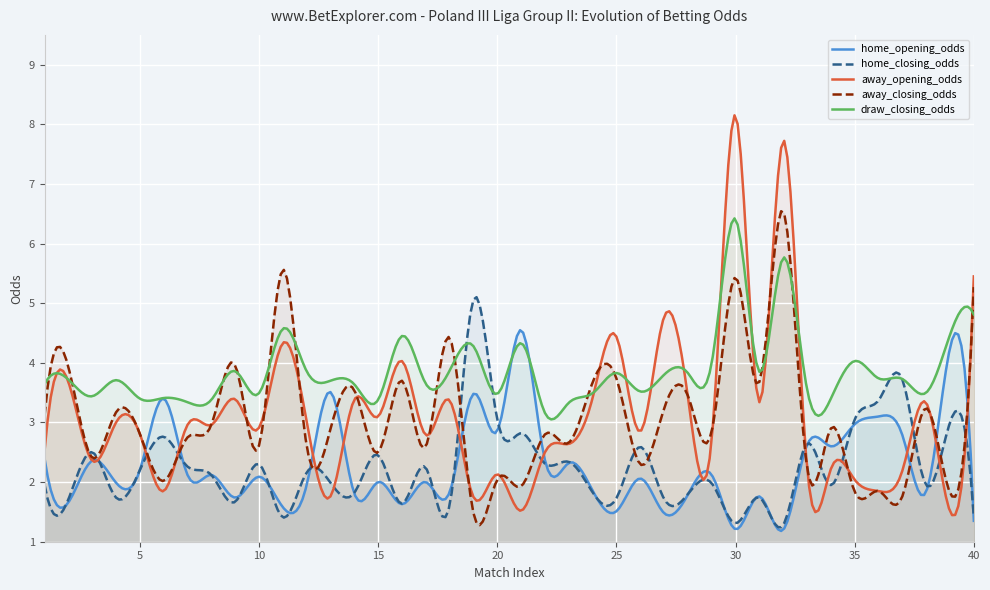

What is the average value of the home_closing_odds series?

2.2